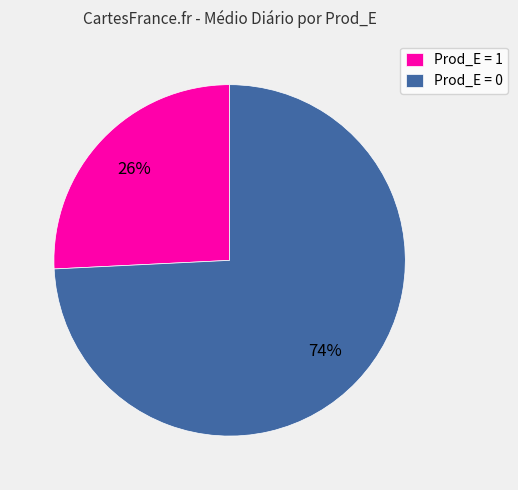

How many segments does this pie chart have?

2